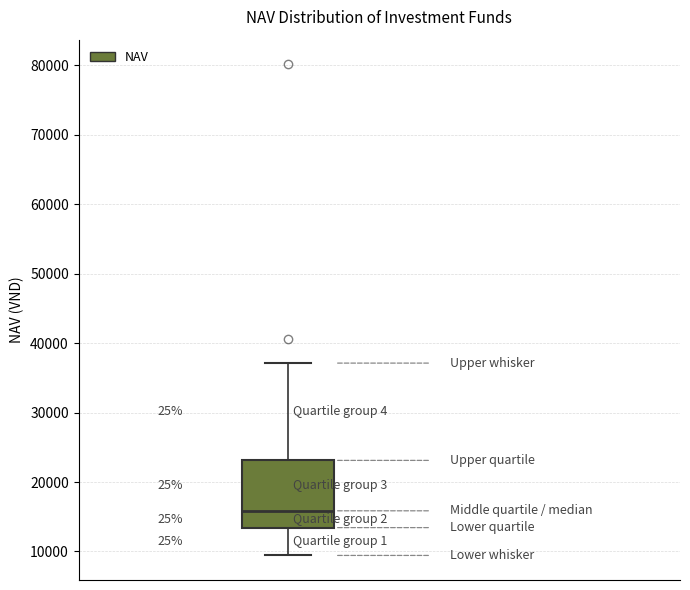

Transcribe this box plot: give where the median line is, the range the box spans, and where the two whiskers end, as read against the y-axis. The values are not printed on the chart, so give them approximately, as read against the axis.

median 16000, box 13000 to 23000, whiskers 9000 to 37000